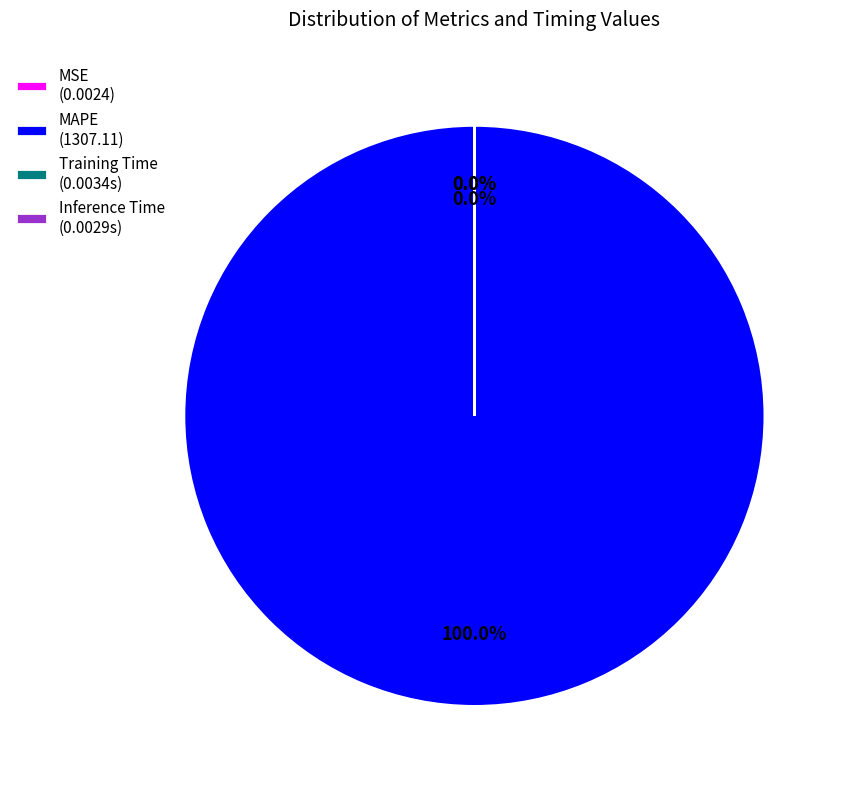

How many segments does this pie chart have?

4